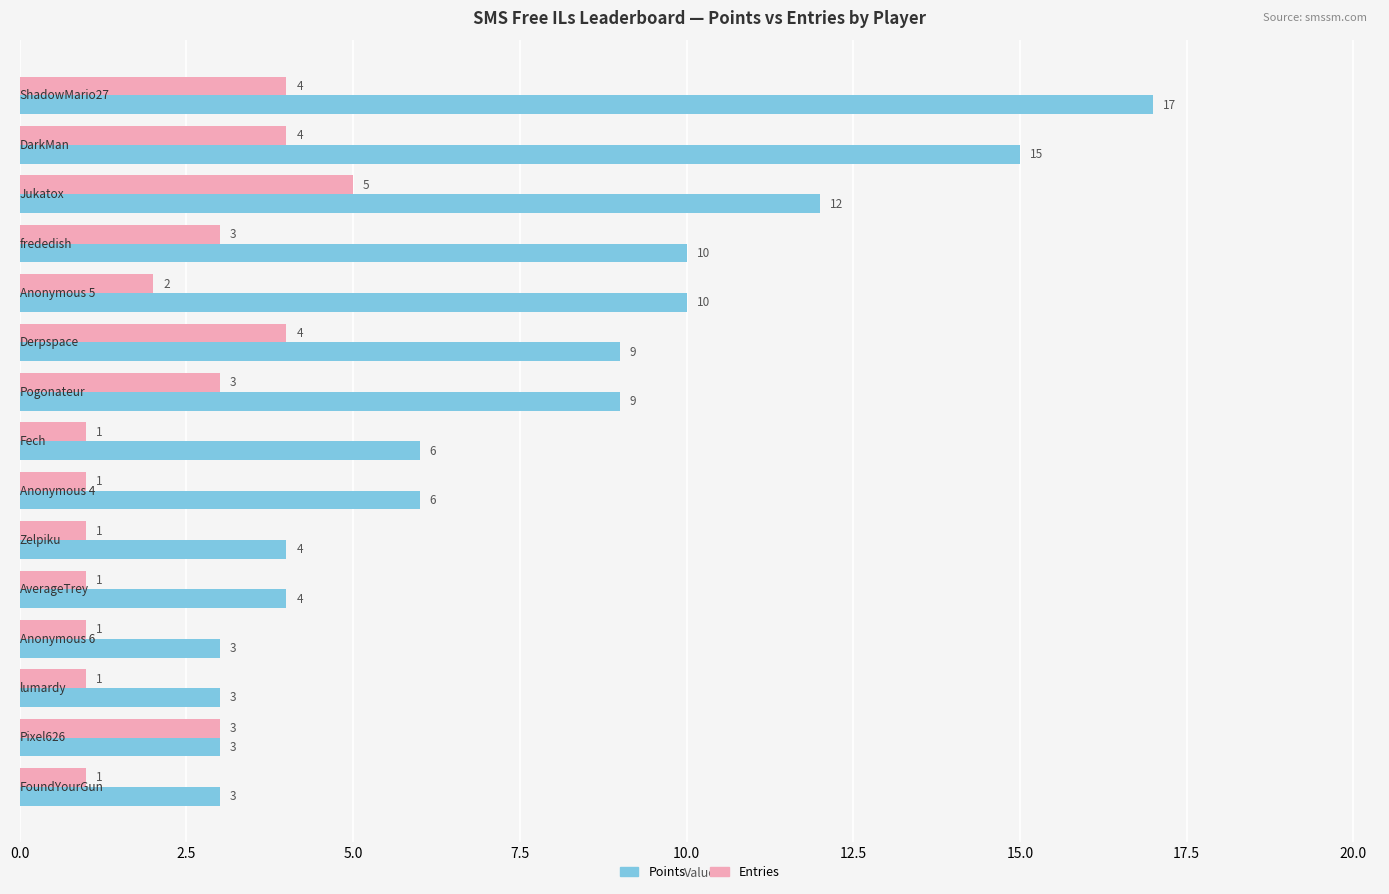

What is the sum of all Points values?

114